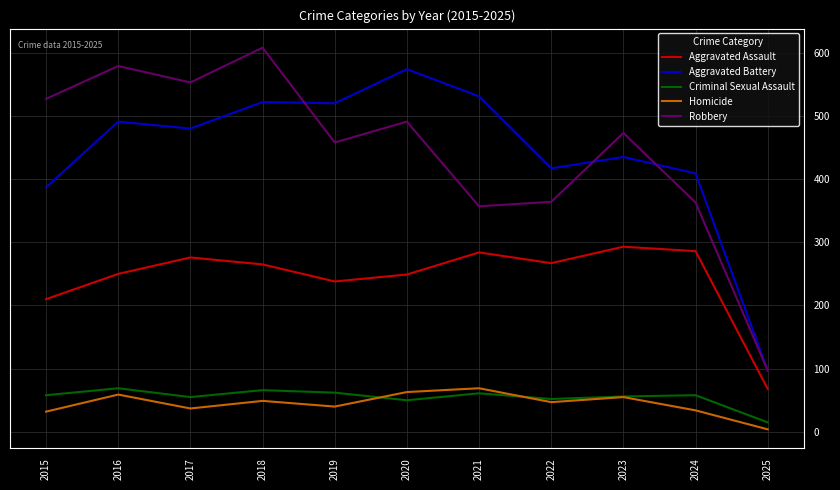

What is the minimum value for Robbery?

97